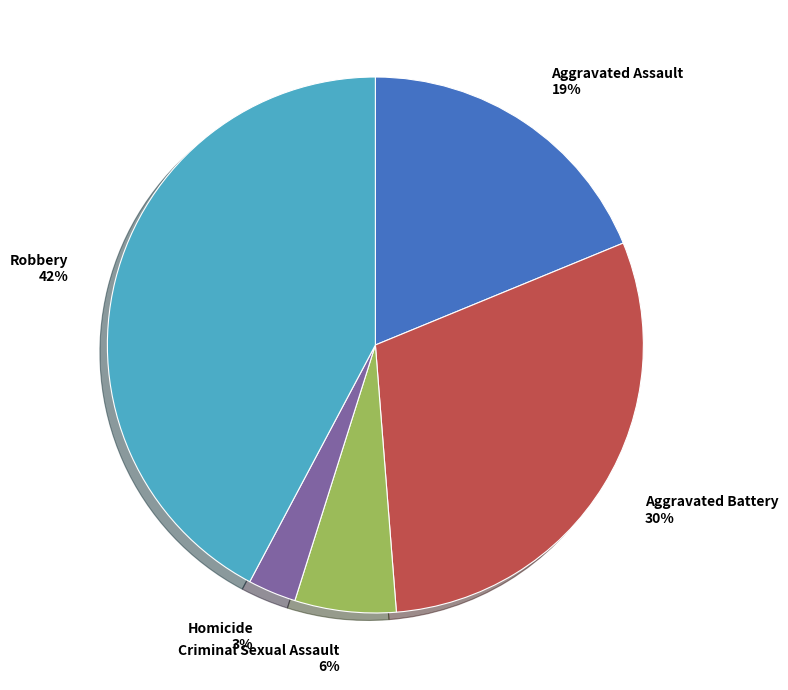

To the nearest percent, what portion does Aggravated Assault represent?

19%